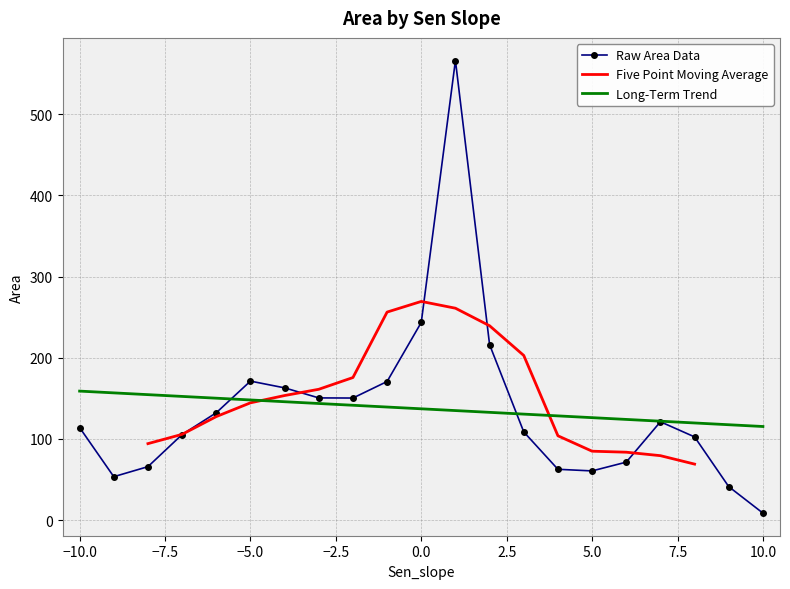

What is the lowest value of the Long-Term Trend series?

115.3